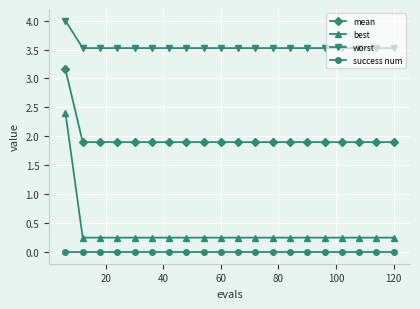

At how many categories does at least one series exceed 2?

20